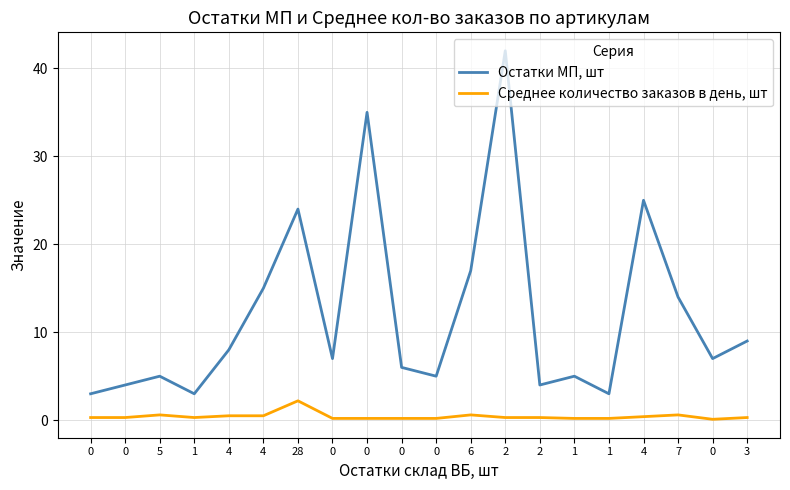

How many series are shown in this chart?

2